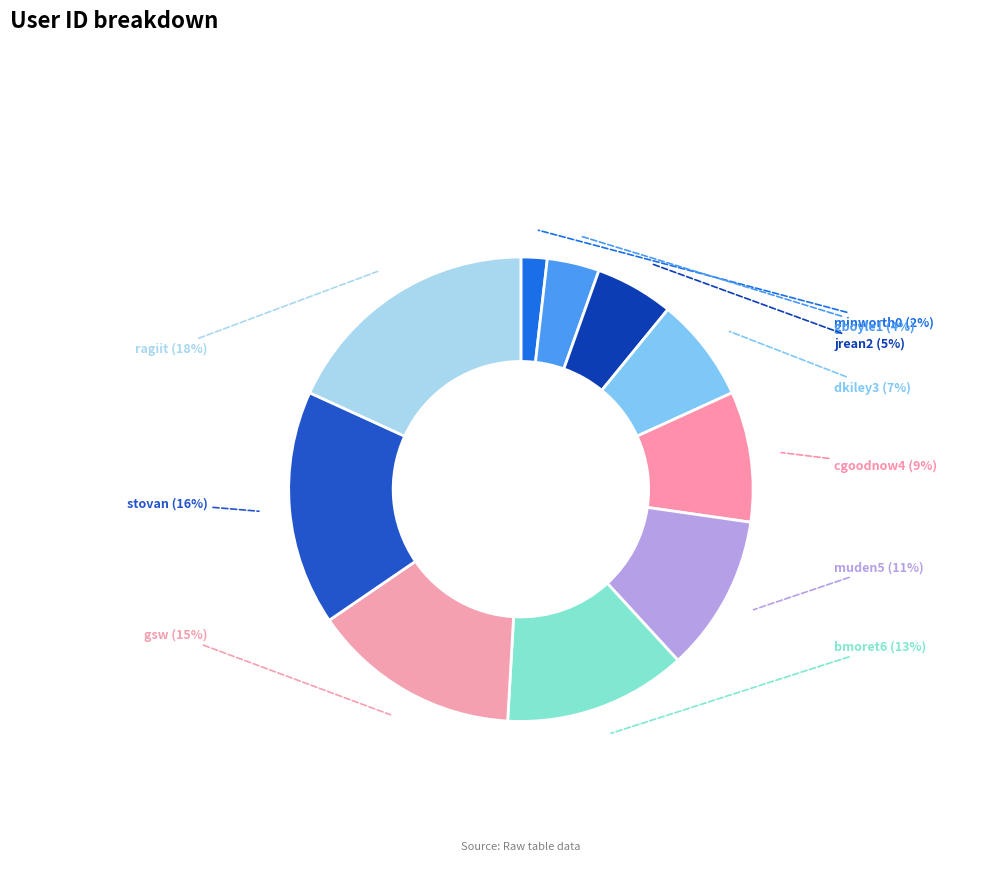

Is it true that minworth0 is 2% of the pie?

True